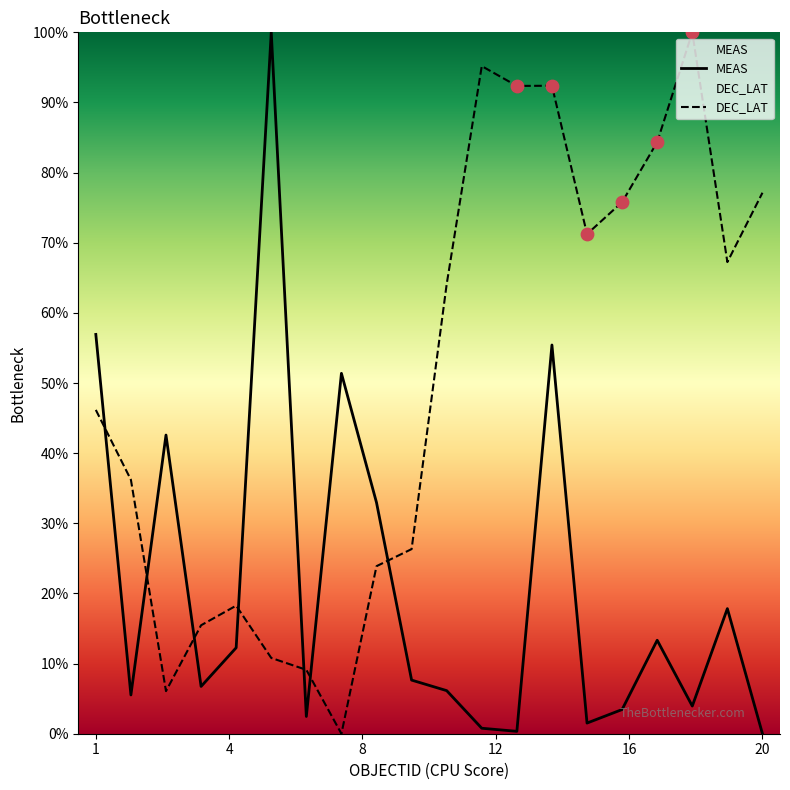

At how many categories does at least one series exceed 31?

16